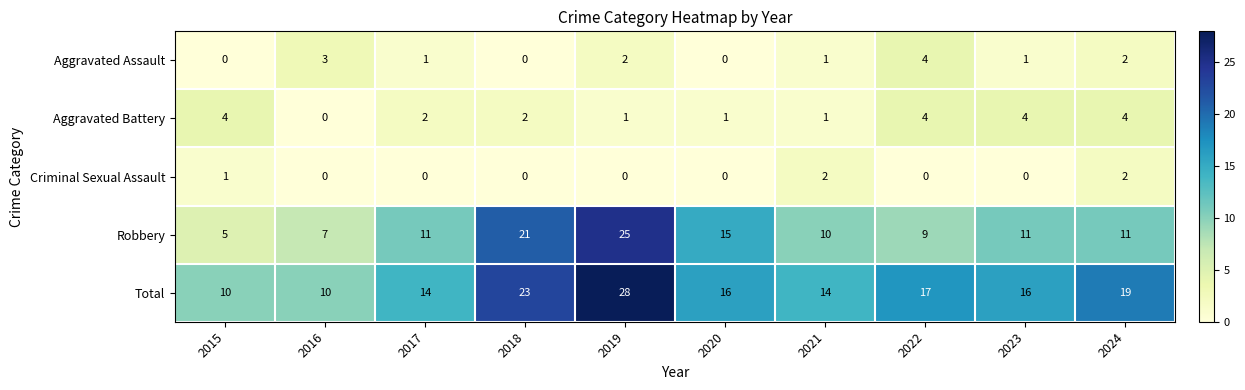

True or false: Aggravated Battery has a value of -3 at 2016.

False